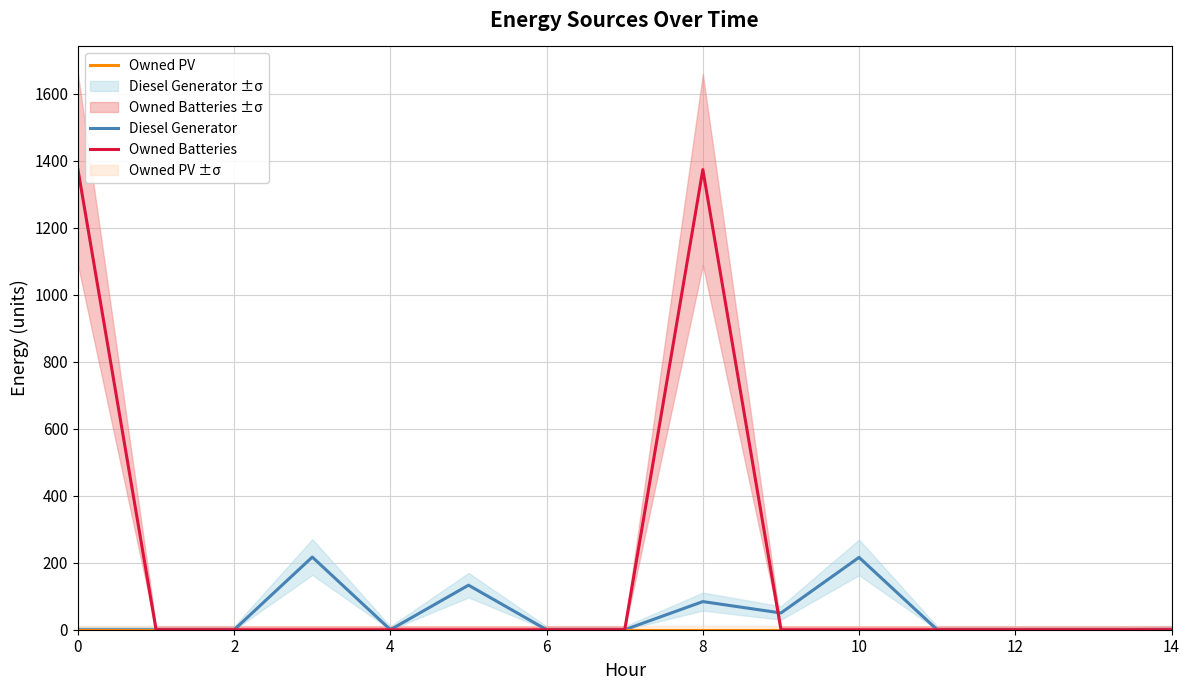

Rank the series by their average value, from highest to lowest.

Owned Batteries, Diesel Generator, Owned PV